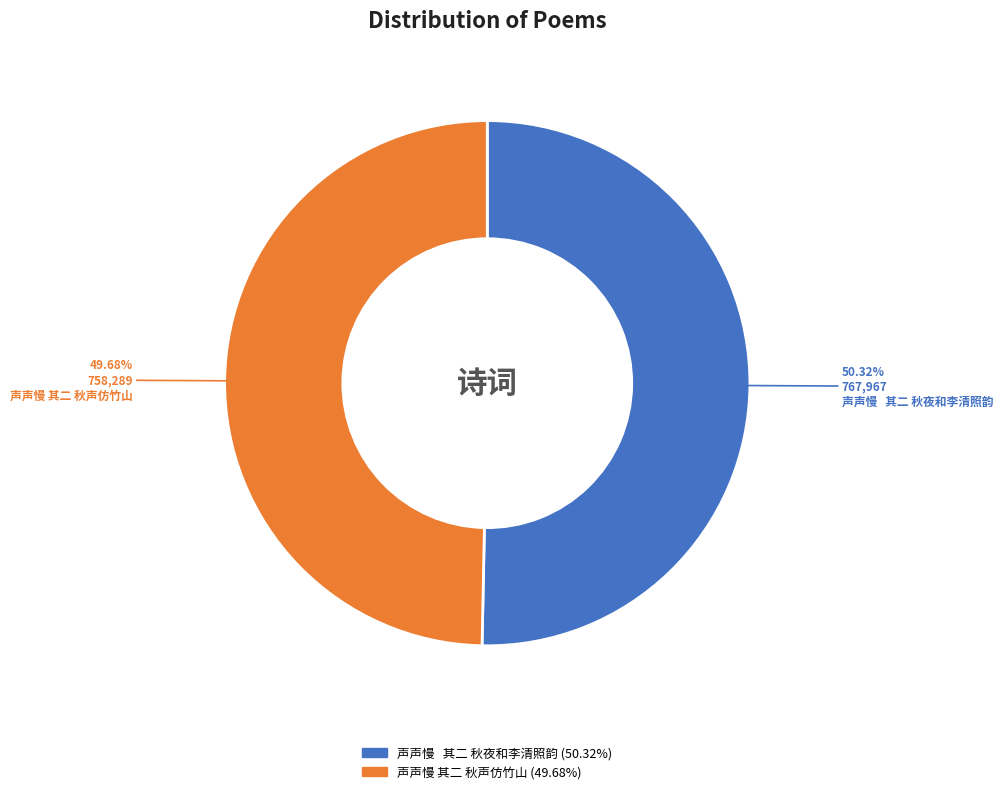

Rank the categories by value from highest to lowest.

声声慢 其二 秋夜和李清照韵, 声声慢 其二 秋声仿竹山